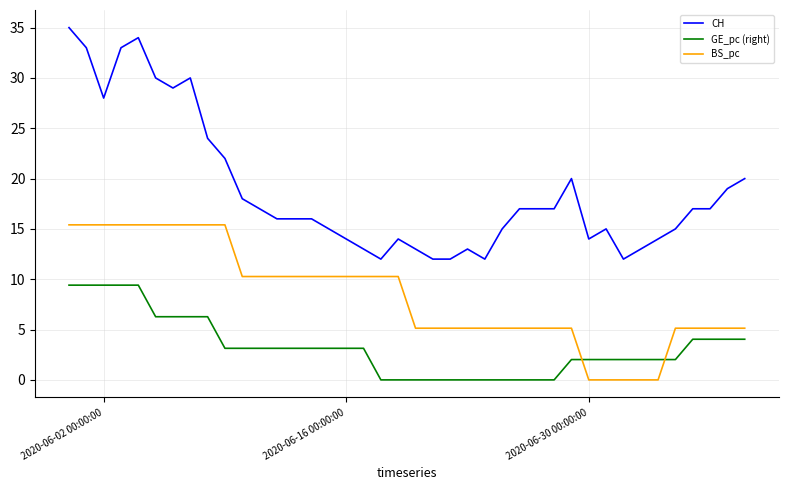

Which series has the largest total across all categories?

CH